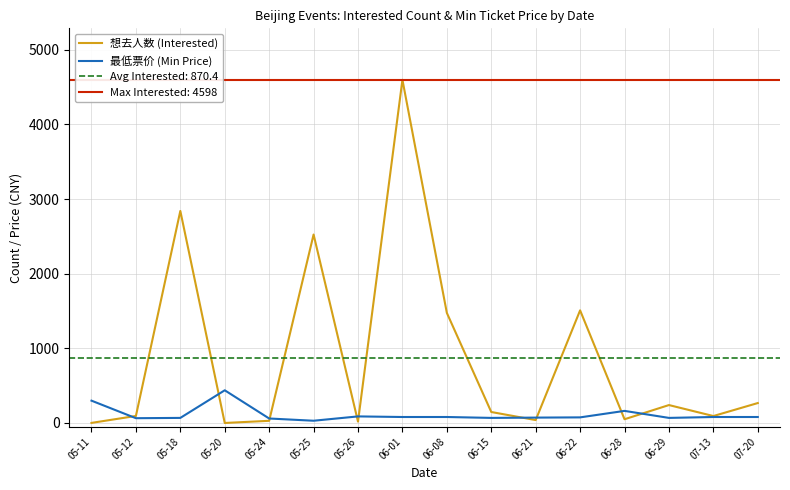

What is the total value across all series at 06-01?

4678